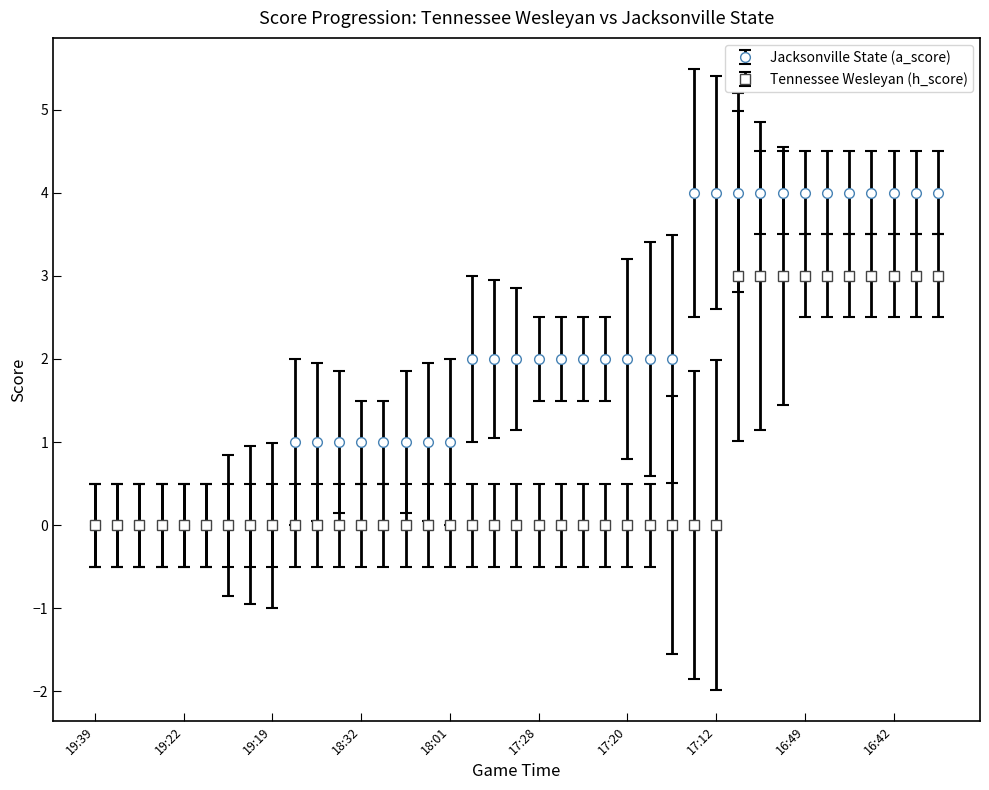

List the series in order of their peak value, lowest first.

Tennessee Wesleyan (h_score), Jacksonville State (a_score)